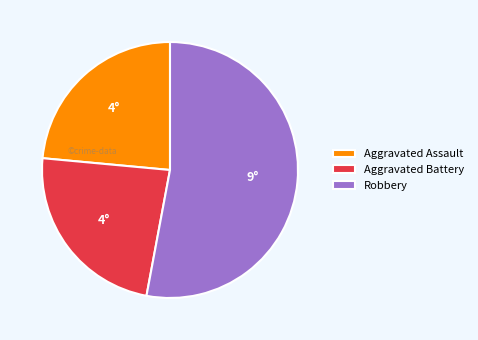

Which slice is the largest?

Robbery